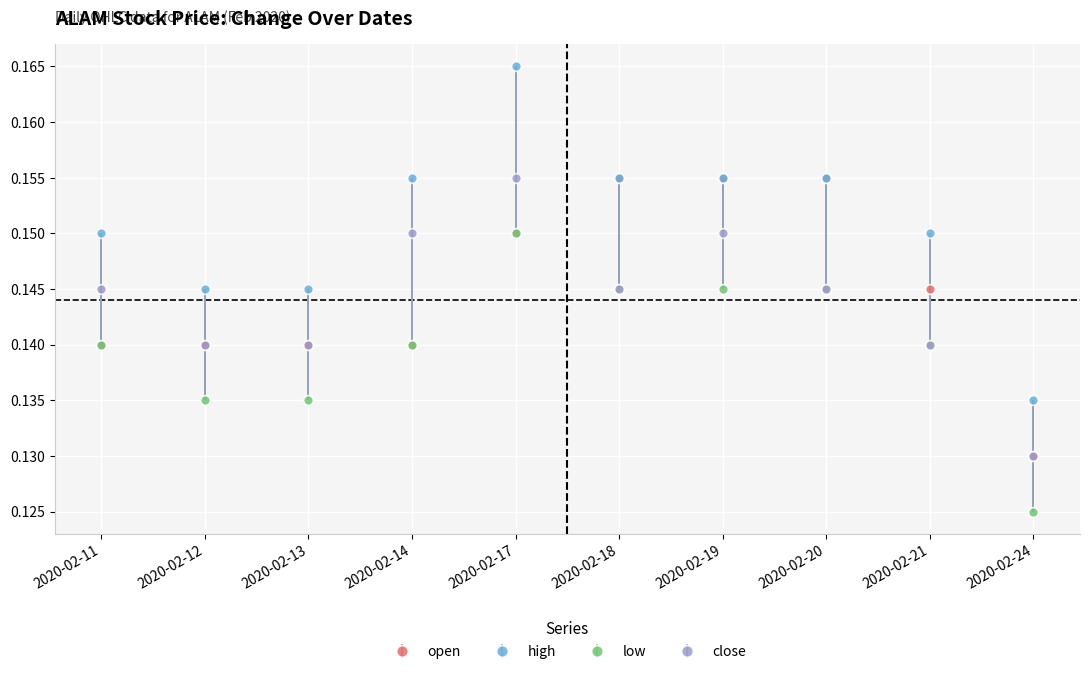

Where is low nearest to the value 0?

2020-02-24